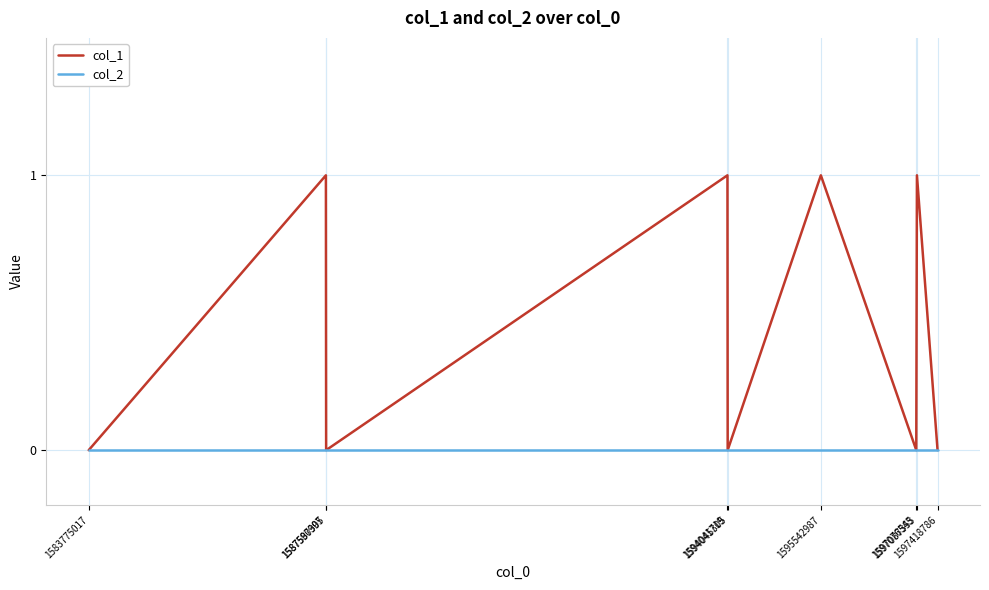

Count the number of data series in this chart.

2